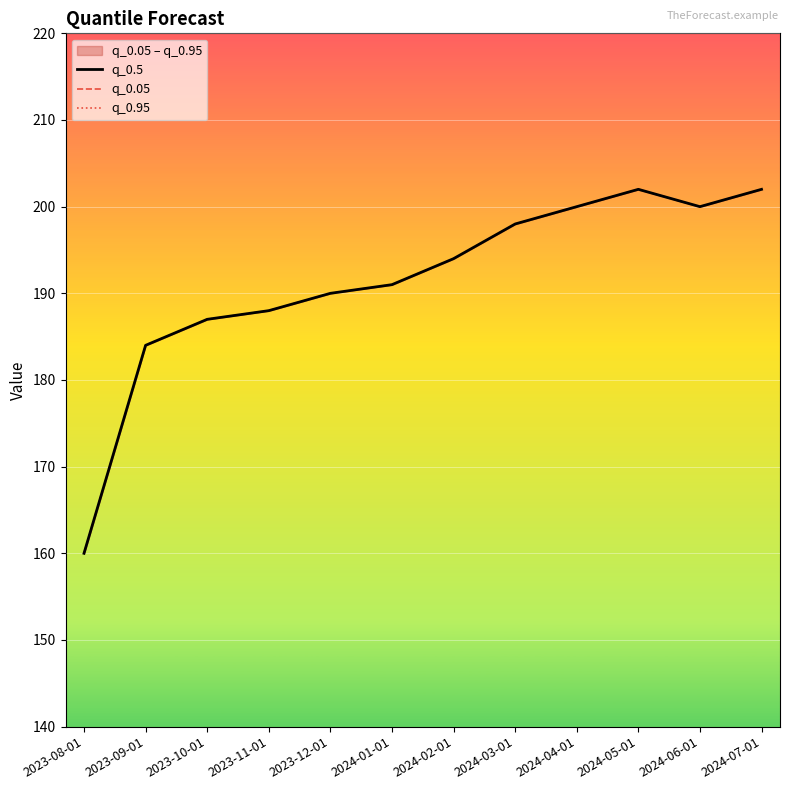

What is the total value across all series at 2024-01-01?

573